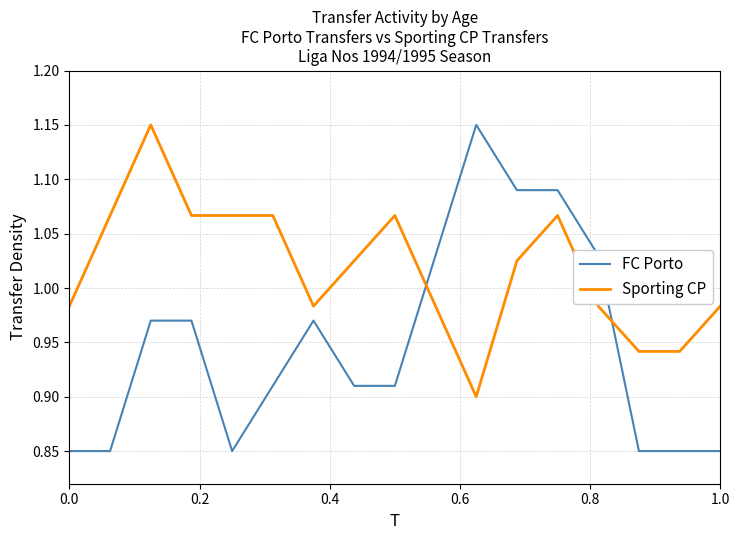

Which series has the largest total across all categories?

Sporting CP